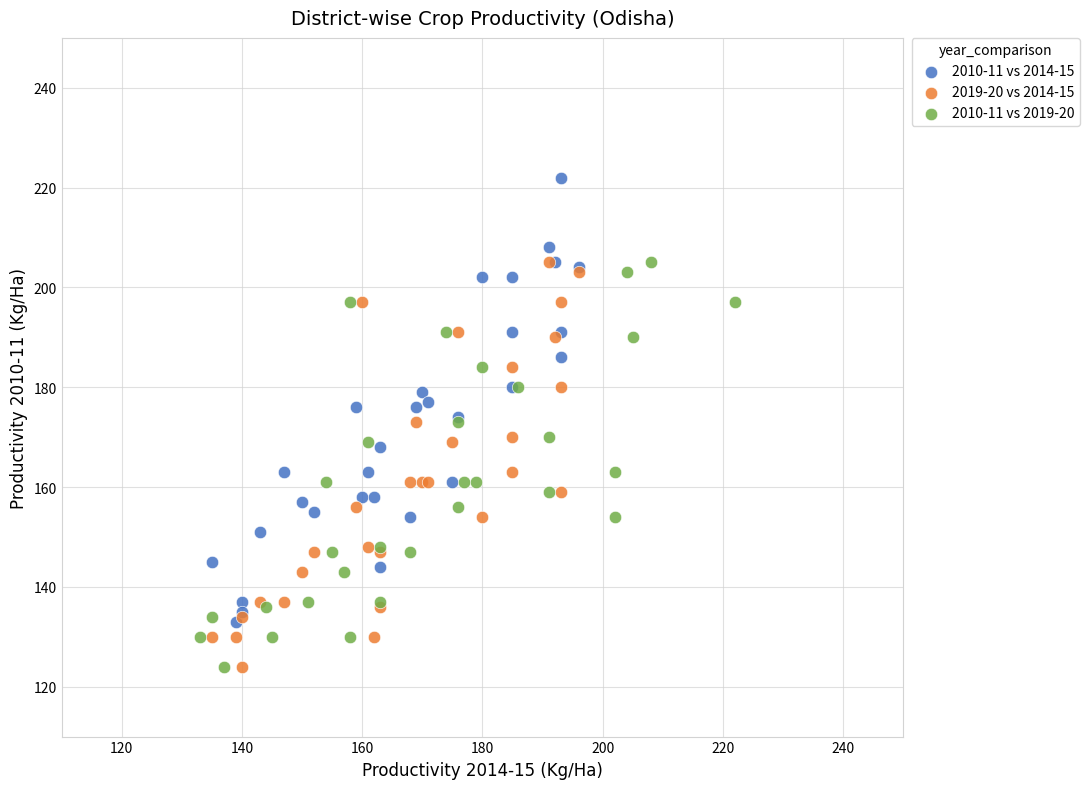

Which series contains the highest Y value?

2010-11 vs 2014-15